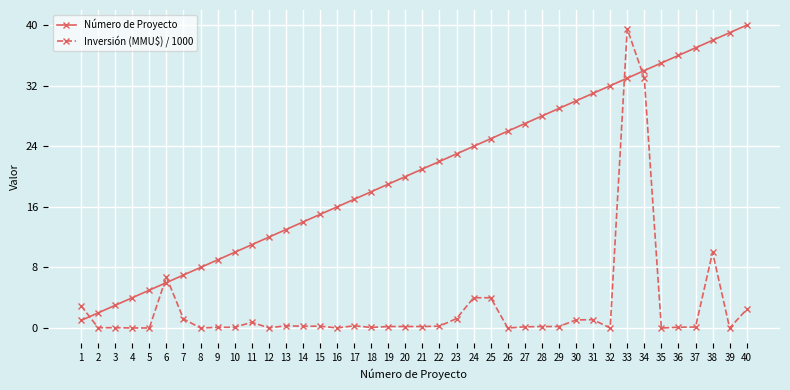

True or false: Número de Proyecto and Inversión (MMU$) / 1000 intersect in this chart.

True